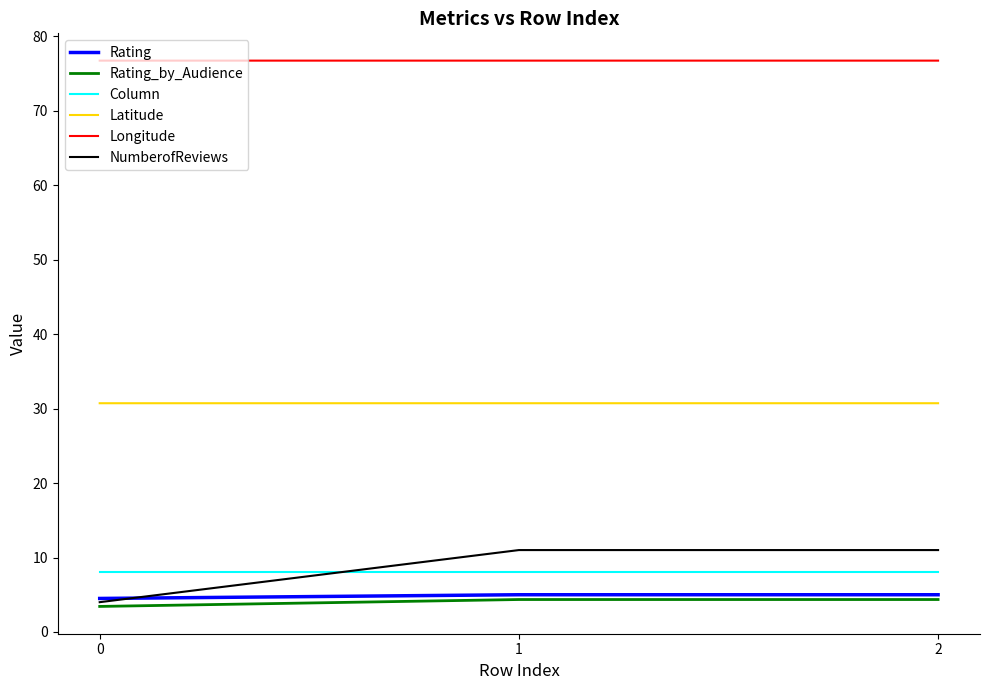

Count the number of data series in this chart.

6